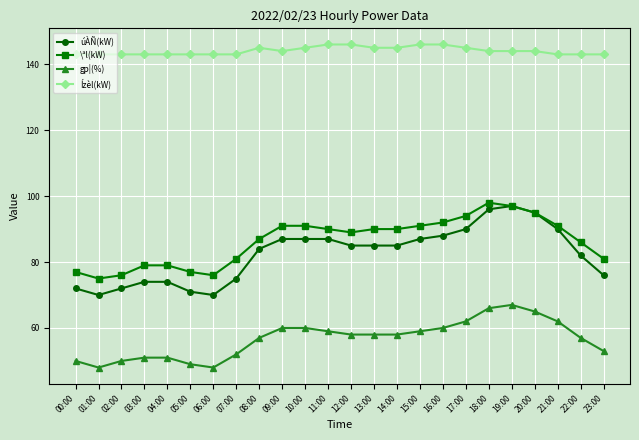

Reading right to left, what are all the values shown in this chart?

úÀÑ(kW): 23:00=76	22:00=82	21:00=90	20:00=95	19:00=97	18:00=96	17:00=90	16:00=88	15:00=87	14:00=85	13:00=85	12:00=85	11:00=87	10:00=87	09:00=87	08:00=84	07:00=75	06:00=70	05:00=71	04:00=74	03:00=74	02:00=72	01:00=70	00:00=72
\ªl(kW): 23:00=81	22:00=86	21:00=91	20:00=95	19:00=97	18:00=98	17:00=94	16:00=92	15:00=91	14:00=90	13:00=90	12:00=89	11:00=90	10:00=91	09:00=91	08:00=87	07:00=81	06:00=76	05:00=77	04:00=79	03:00=79	02:00=76	01:00=75	00:00=77
gp¦(%): 23:00=53	22:00=57	21:00=62	20:00=65	19:00=67	18:00=66	17:00=62	16:00=60	15:00=59	14:00=58	13:00=58	12:00=58	11:00=59	10:00=60	09:00=60	08:00=57	07:00=52	06:00=48	05:00=49	04:00=51	03:00=51	02:00=50	01:00=48	00:00=50
Ízèl(kW): 23:00=143	22:00=143	21:00=143	20:00=144	19:00=144	18:00=144	17:00=145	16:00=146	15:00=146	14:00=145	13:00=145	12:00=146	11:00=146	10:00=145	09:00=144	08:00=145	07:00=143	06:00=143	05:00=143	04:00=143	03:00=143	02:00=143	01:00=143	00:00=143